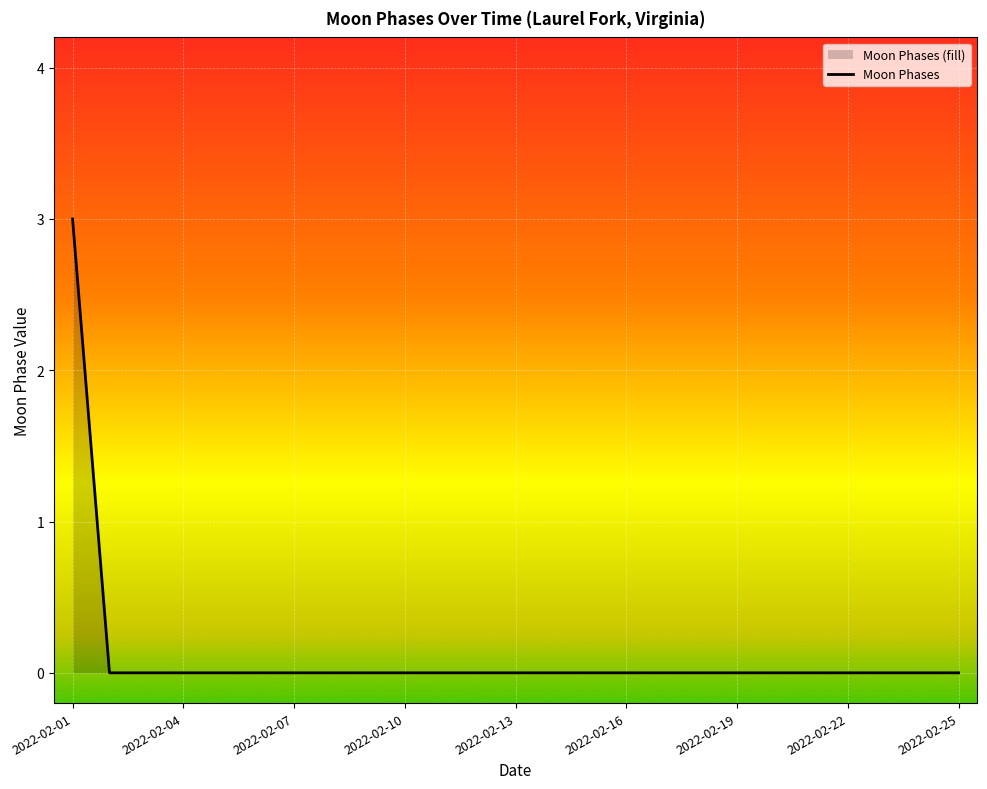

How many lines are shown in the chart?

1